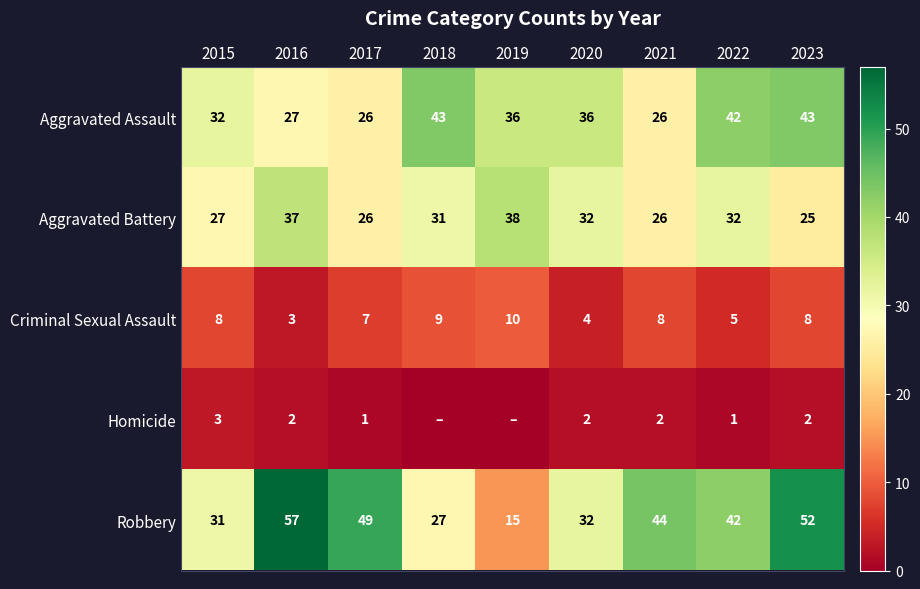

What is the sum of the Aggravated Battery values at 2016 and 2020?

69